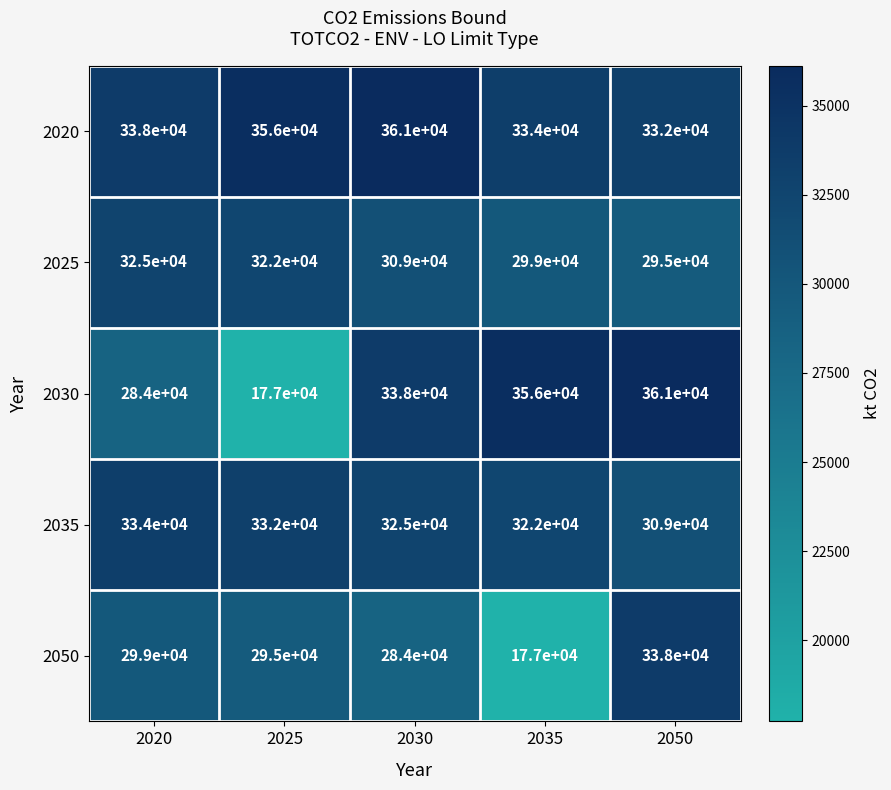

Rank the categories by 2030 value from highest to lowest.

2050, 2035, 2030, 2020, 2025